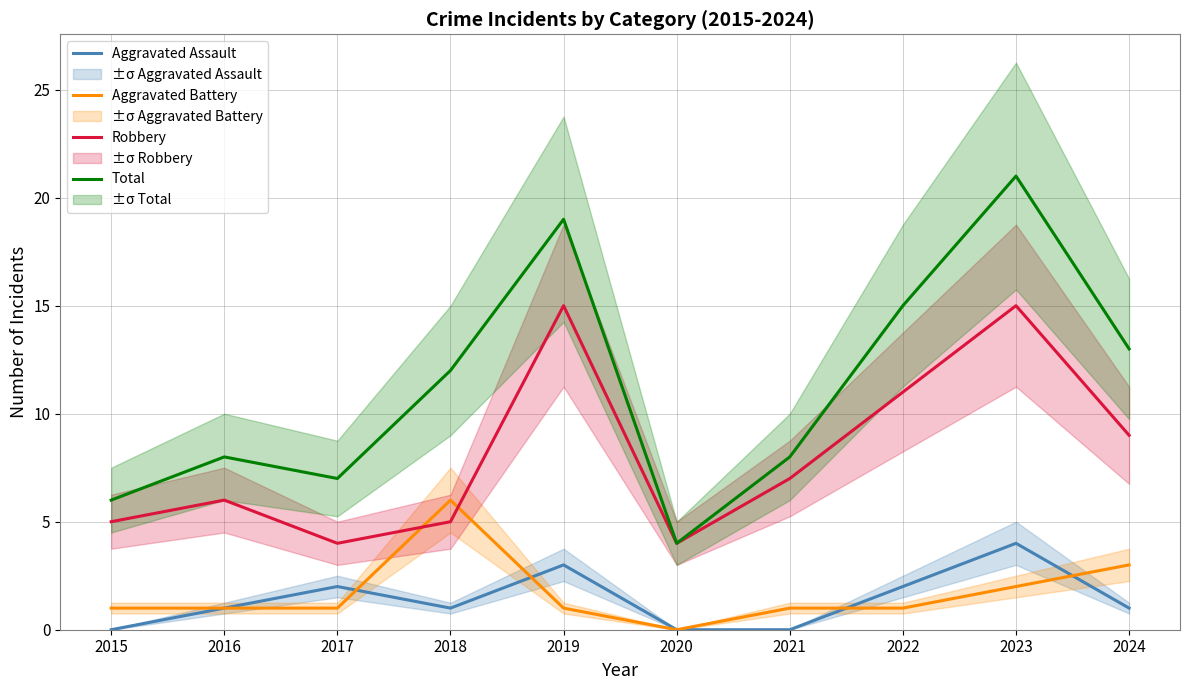

Which has a higher value, 2022 or 2015?

2022